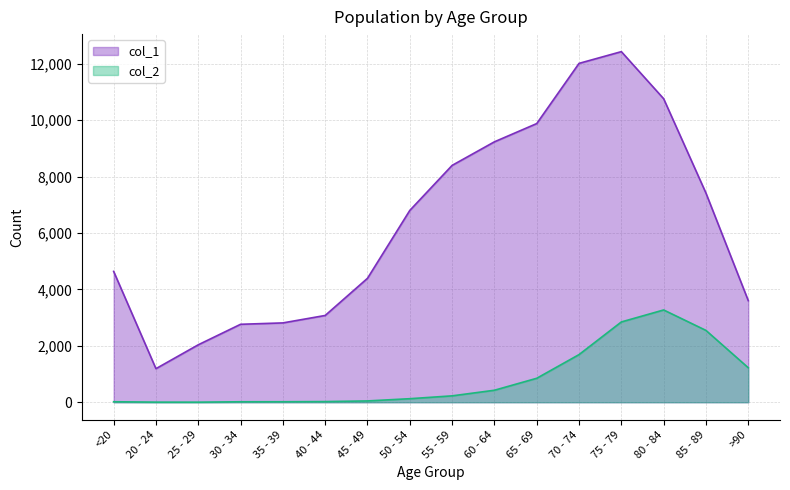

Which series has the largest total across all categories?

col_1